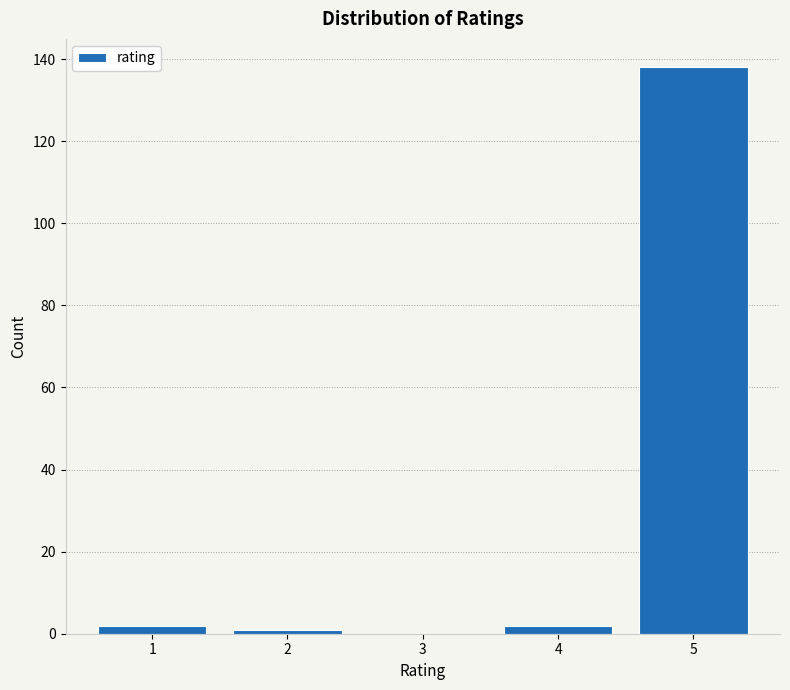

Reading left to right, transcribe this chart: for each bar, give the range it covers on the x-axis and its height. The values are not printed on the chart, so give them approximately, as read against the axis.

0.5 to 1.5: 2
1.5 to 2.5: under 2
2.5 to 3.5: 0
3.5 to 4.5: 2
4.5 to 5.5: 138